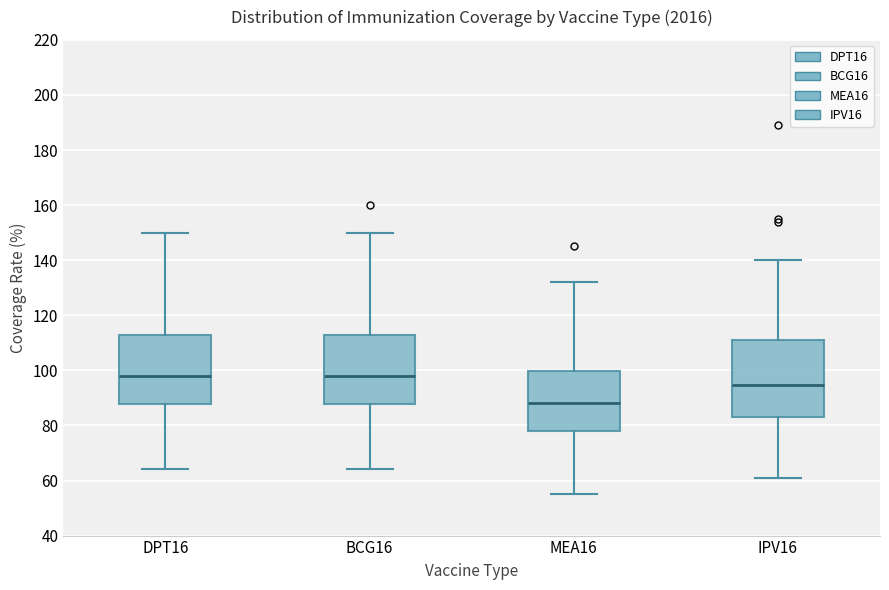

Where does the upper whisker of the box for DPT16 end on the y-axis? The values are not printed on the chart, so give them approximately, as read against the axis.

150